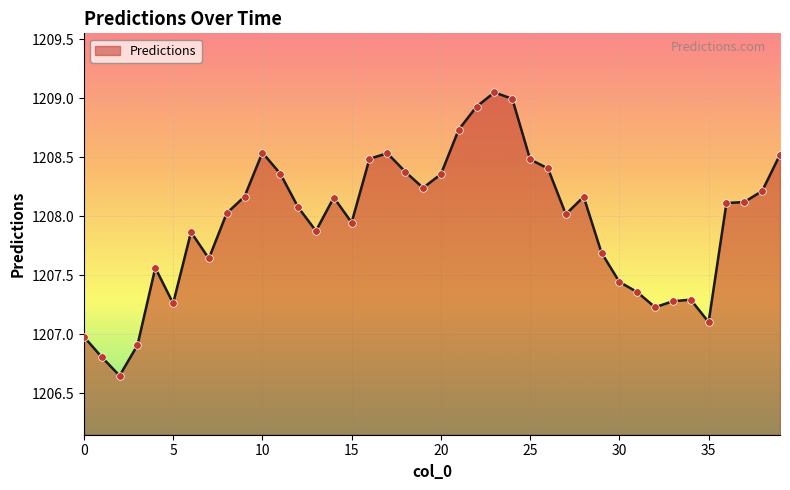

What is the difference between the maximum and minimum values?

2.4